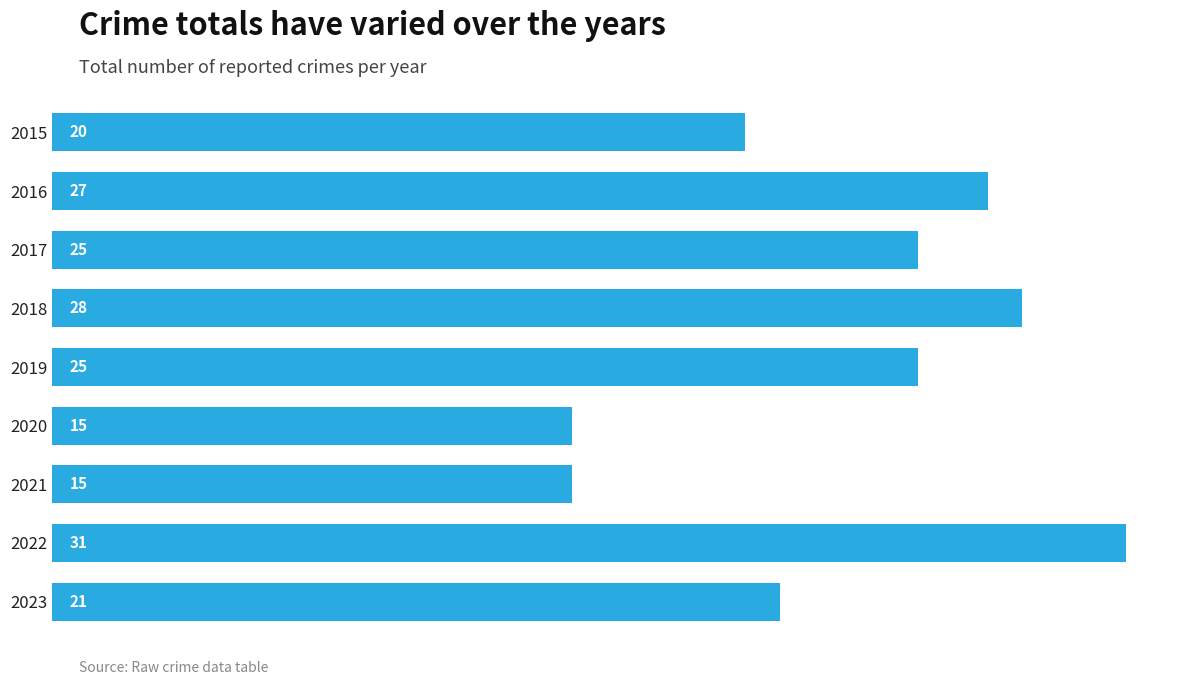

Which label corresponds to the largest value in the chart?

2022